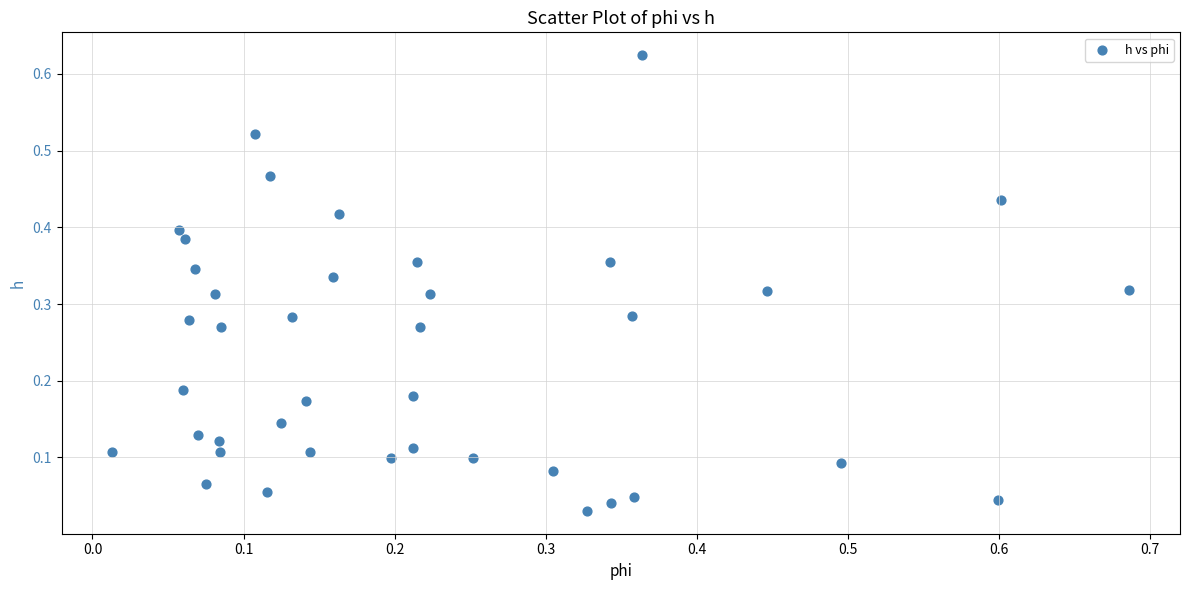

What is the range of X values (max minus min)?

0.7